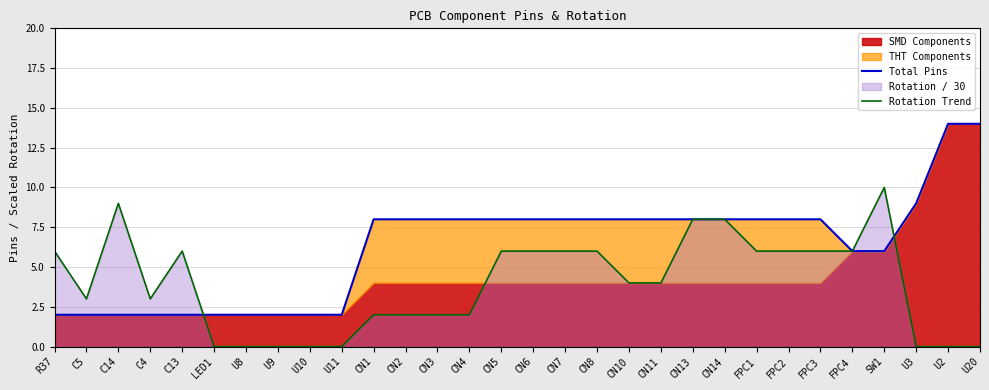

The Total Pins series shows 3 at U8. True or false?

False